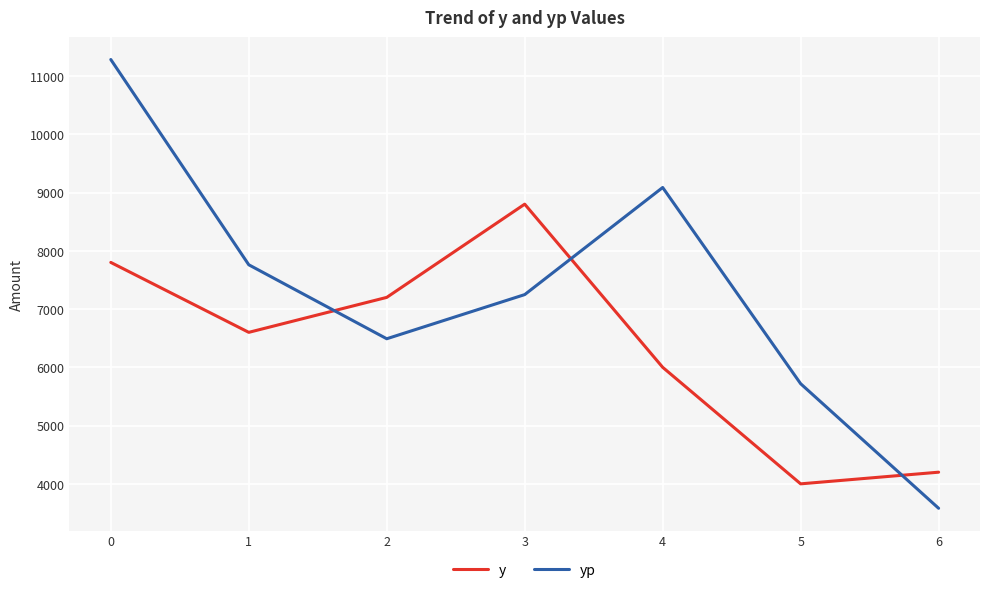

The y series shows 13621.3 at 0. True or false?

False